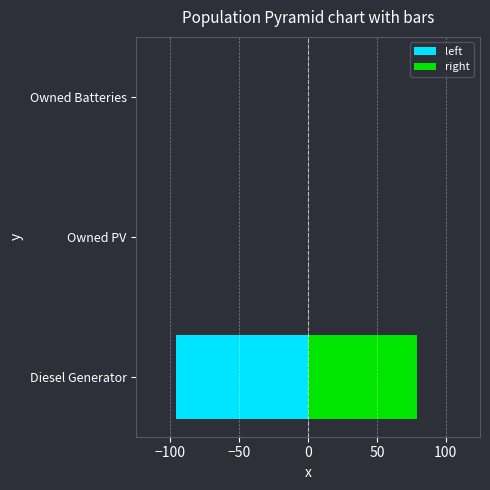

How many values in the left series are below 0?

1